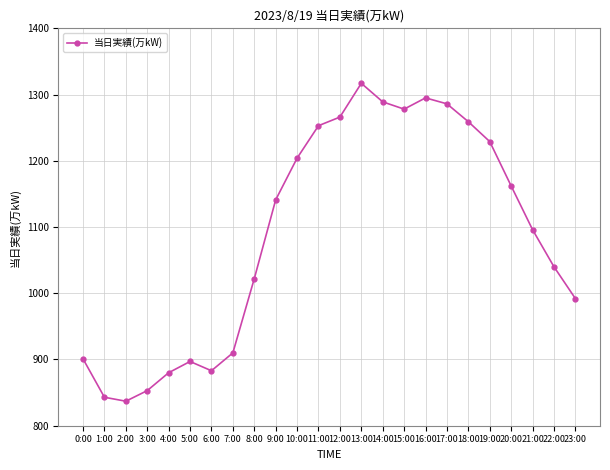

What is the average value?

1089